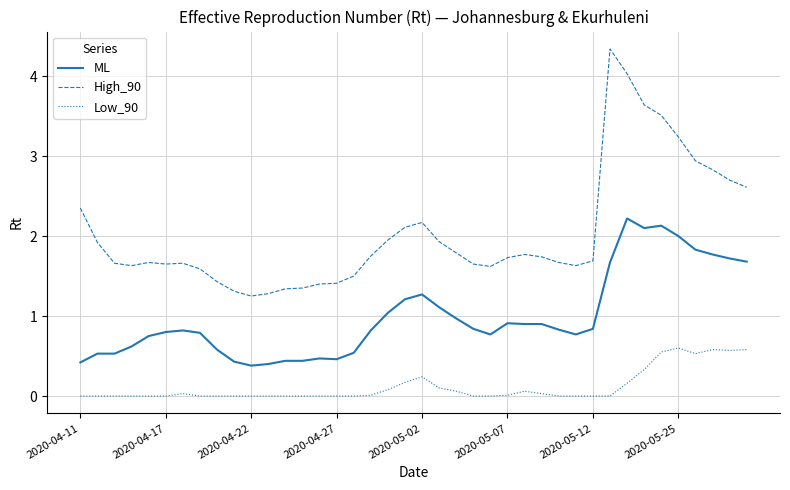

Which series has the largest total across all categories?

High_90